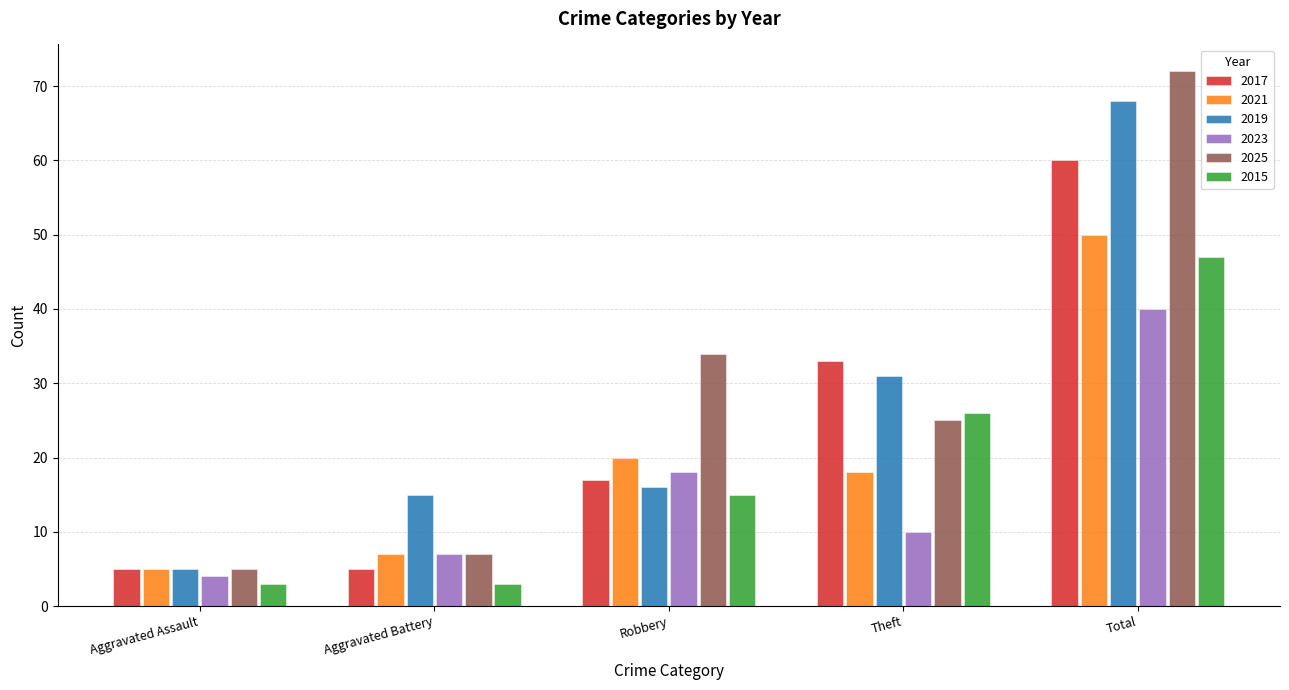

Where is 2019 nearest to the value 36?

Theft